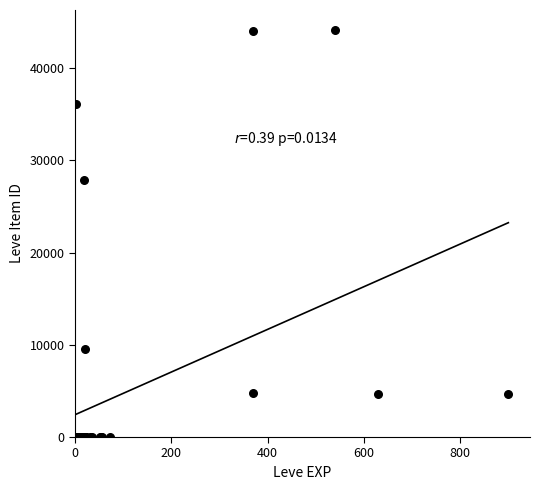

What Y value in the scatter plot is closest to 22048?

27884